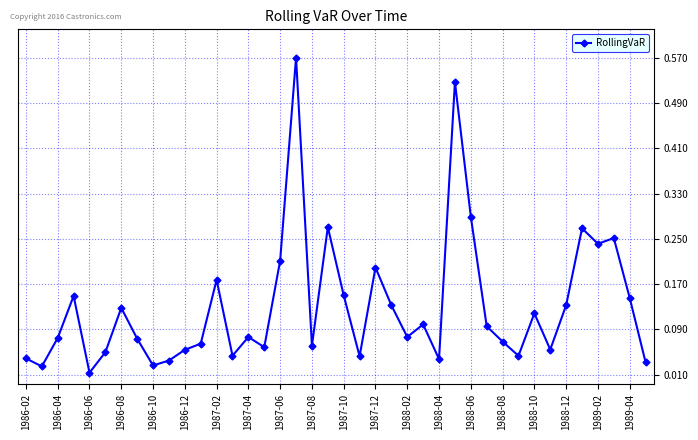

How many series are shown in this chart?

1